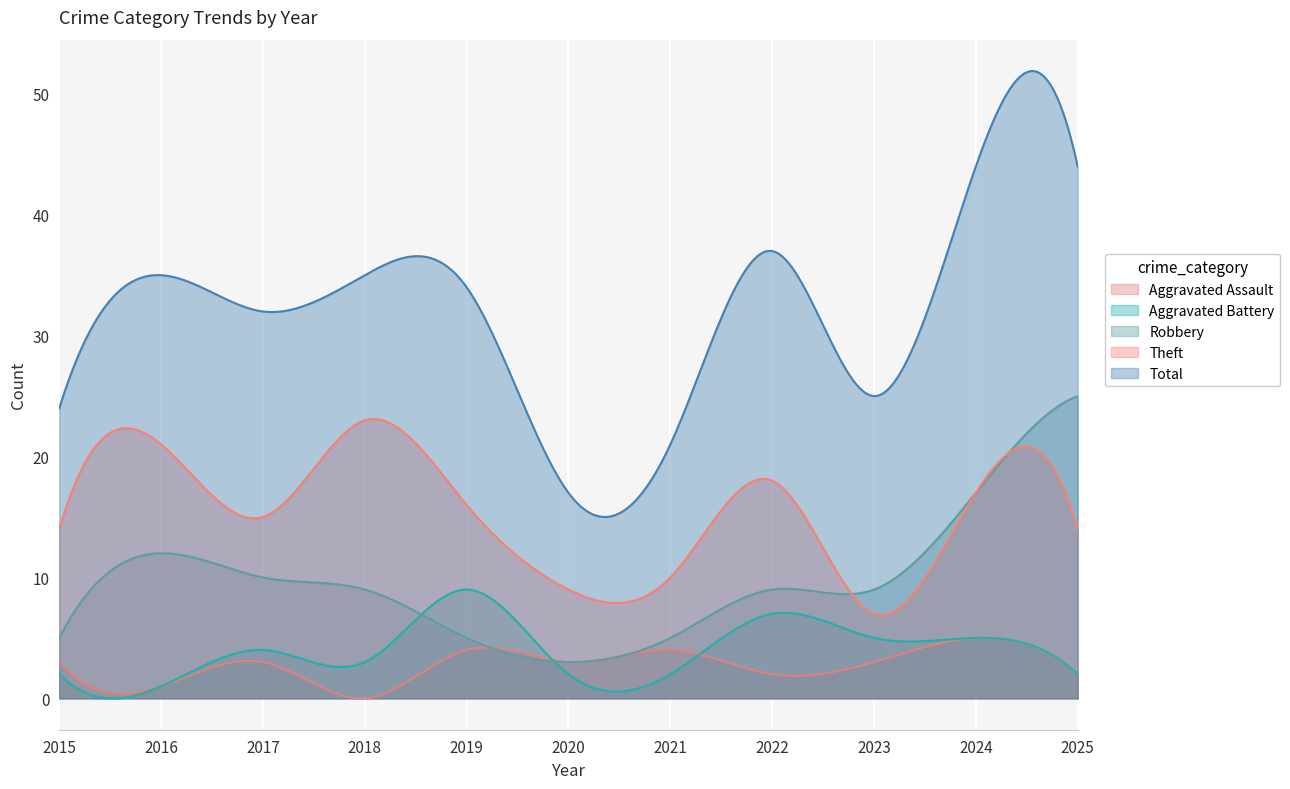

What is the difference between the maximum and minimum values in the Robbery series?

22.0